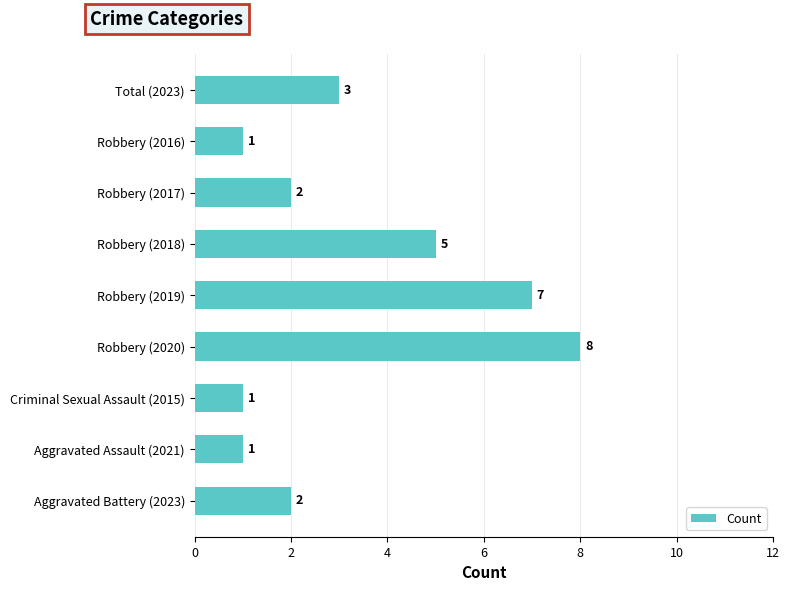

How many values are between 1 and 5?

7